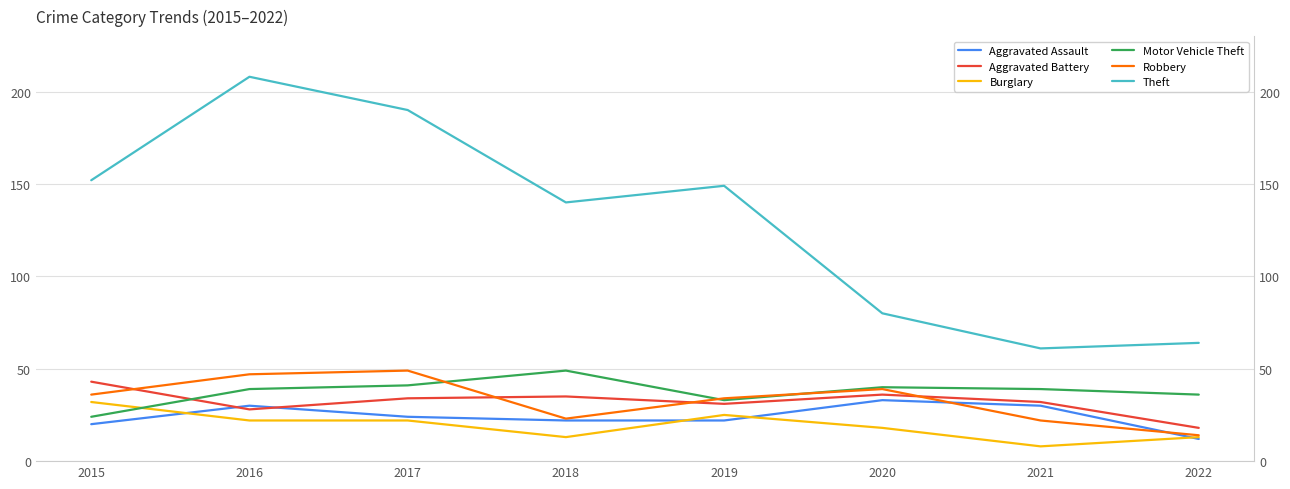

Between 2015 and 2016, which is larger?

2016